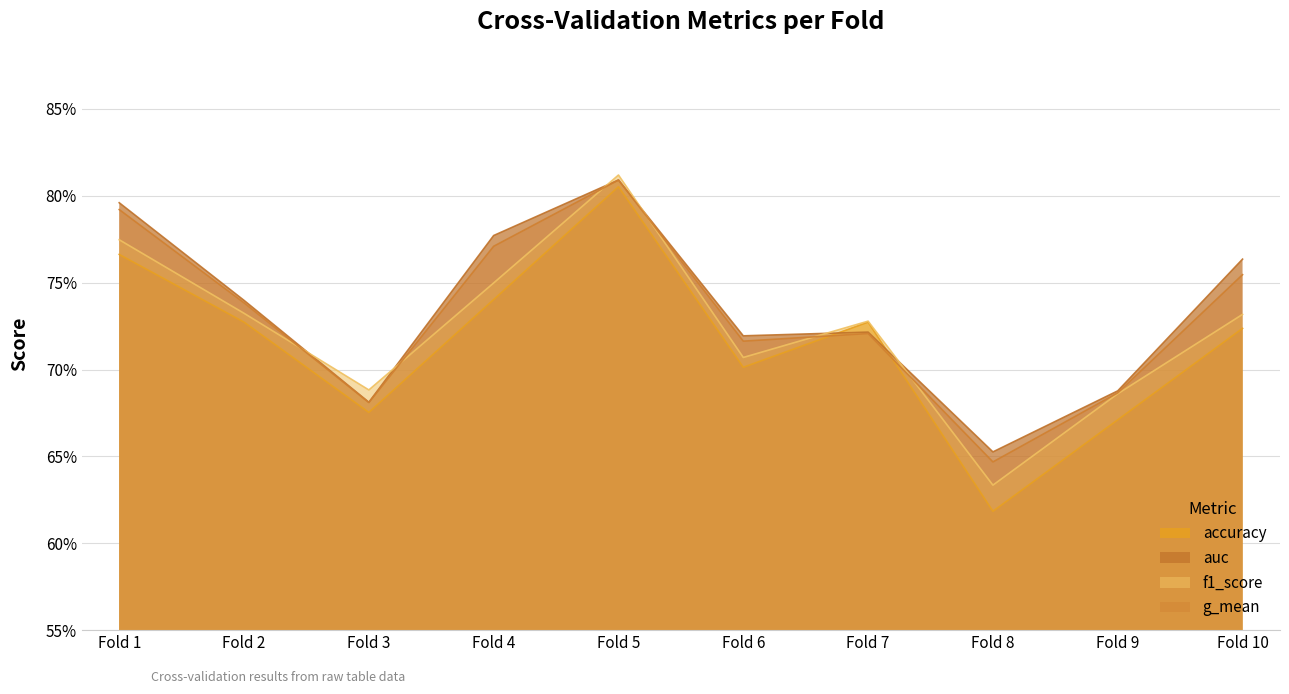

What is the approximate value of auc at Fold 1?

0.8